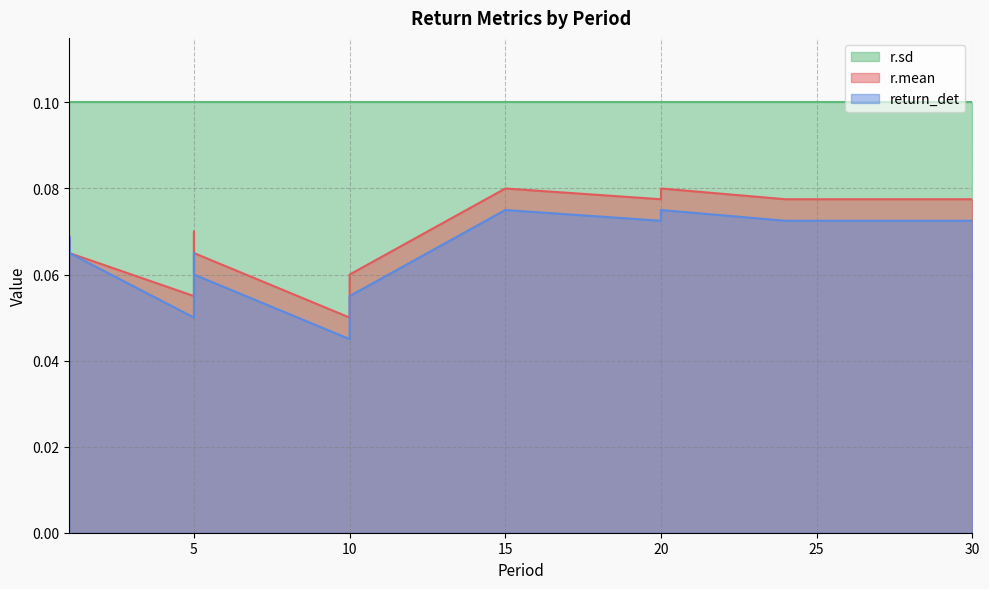

Reading left to right, transcribe all the data shown in this chart.

r.mean: 0.1	0.1	0.1	0.1	0.1	0.1	0.1	0.1	0.1	0.1	0.1	0.1	0.1	0.1	0.1	0.1
return_det: 0.1	0.1	0.1	0.1	0.1	0.1	0.1	0.1	0.0	0.1	0.1	0.1	0.1	0.1	0.1	0.1
r.sd: 0.1	0.1	0.1	0.1	0.1	0.1	0.1	0.1	0.1	0.1	0.1	0.1	0.1	0.1	0.1	0.1